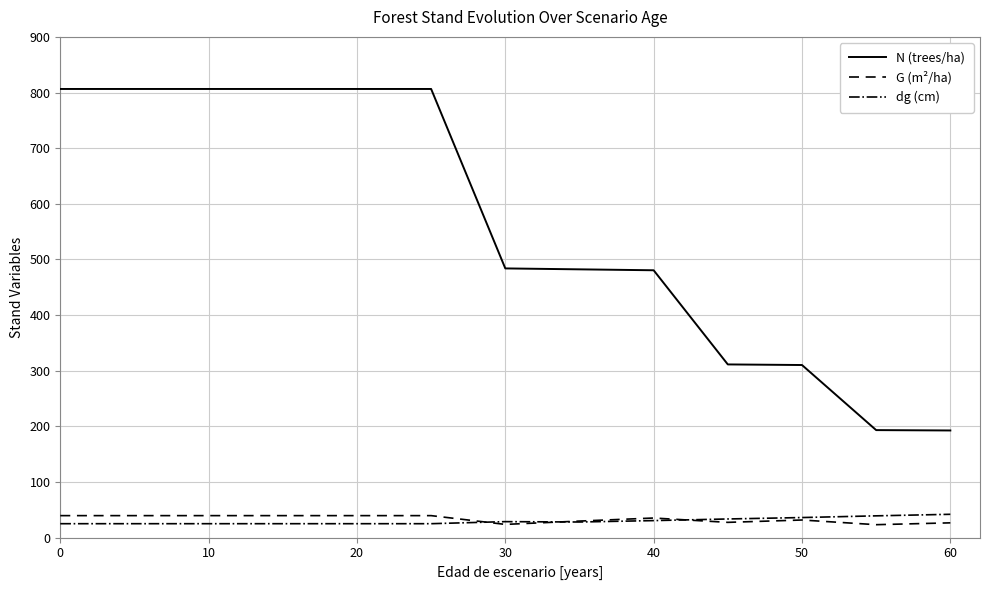

How many distinct data groups are displayed?

3